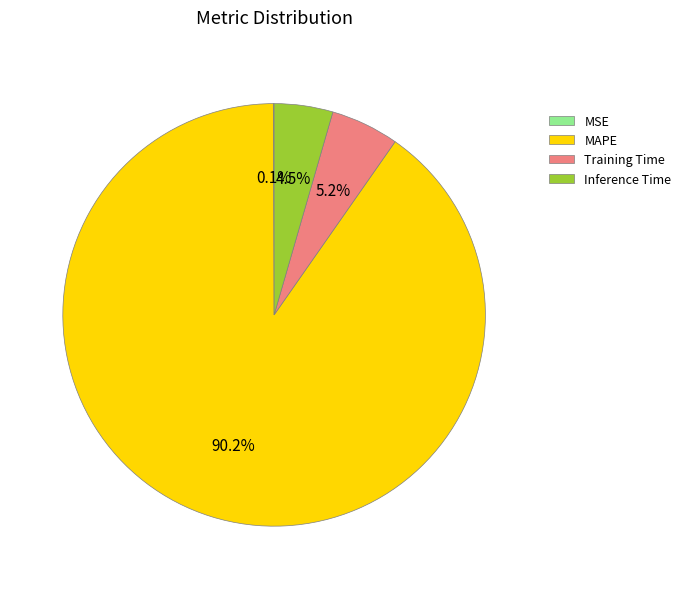

What is the largest slice in the pie chart?

MAPE